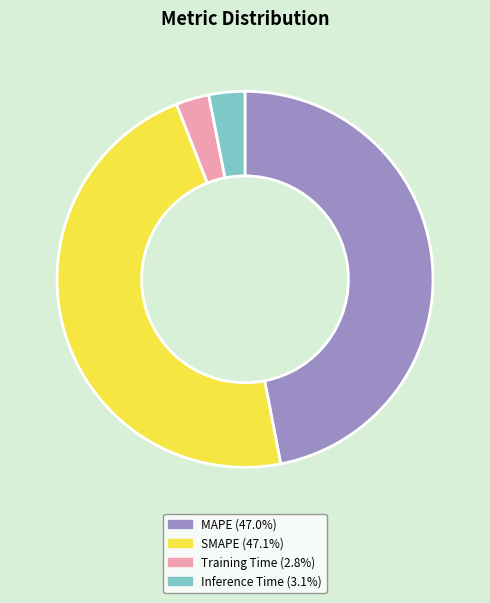

Which has a higher value, Inference Time or SMAPE?

SMAPE